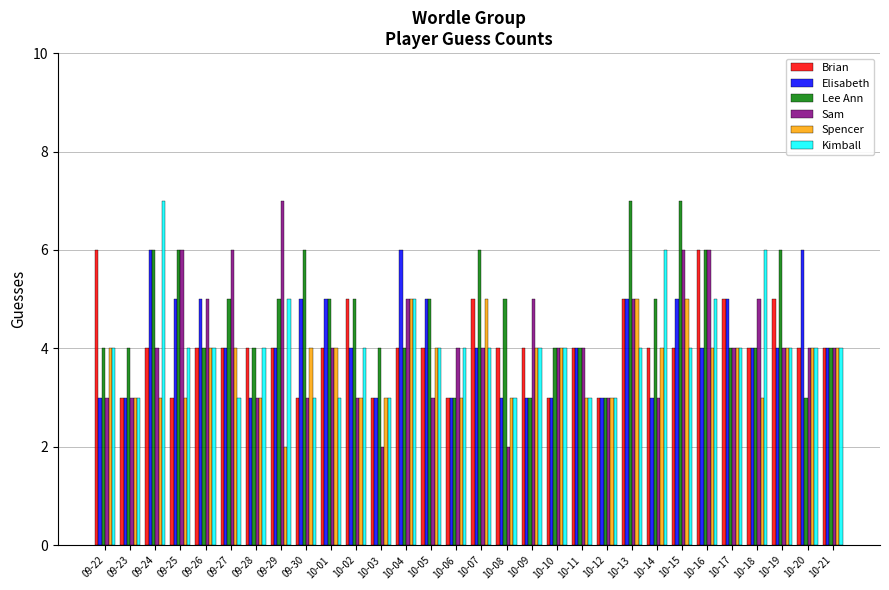

Which series has the largest total across all categories?

Lee Ann